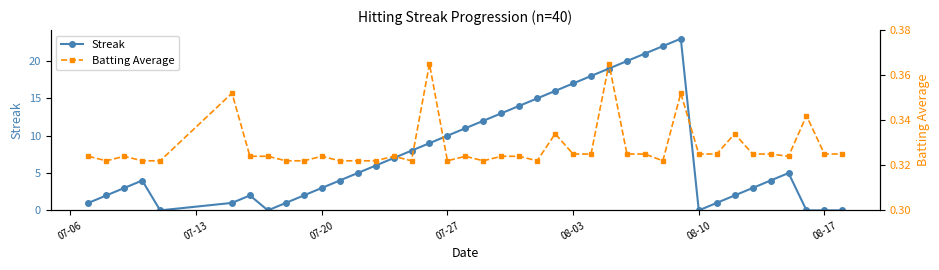

True or false: Streak has more than 0 interior local peaks.

True